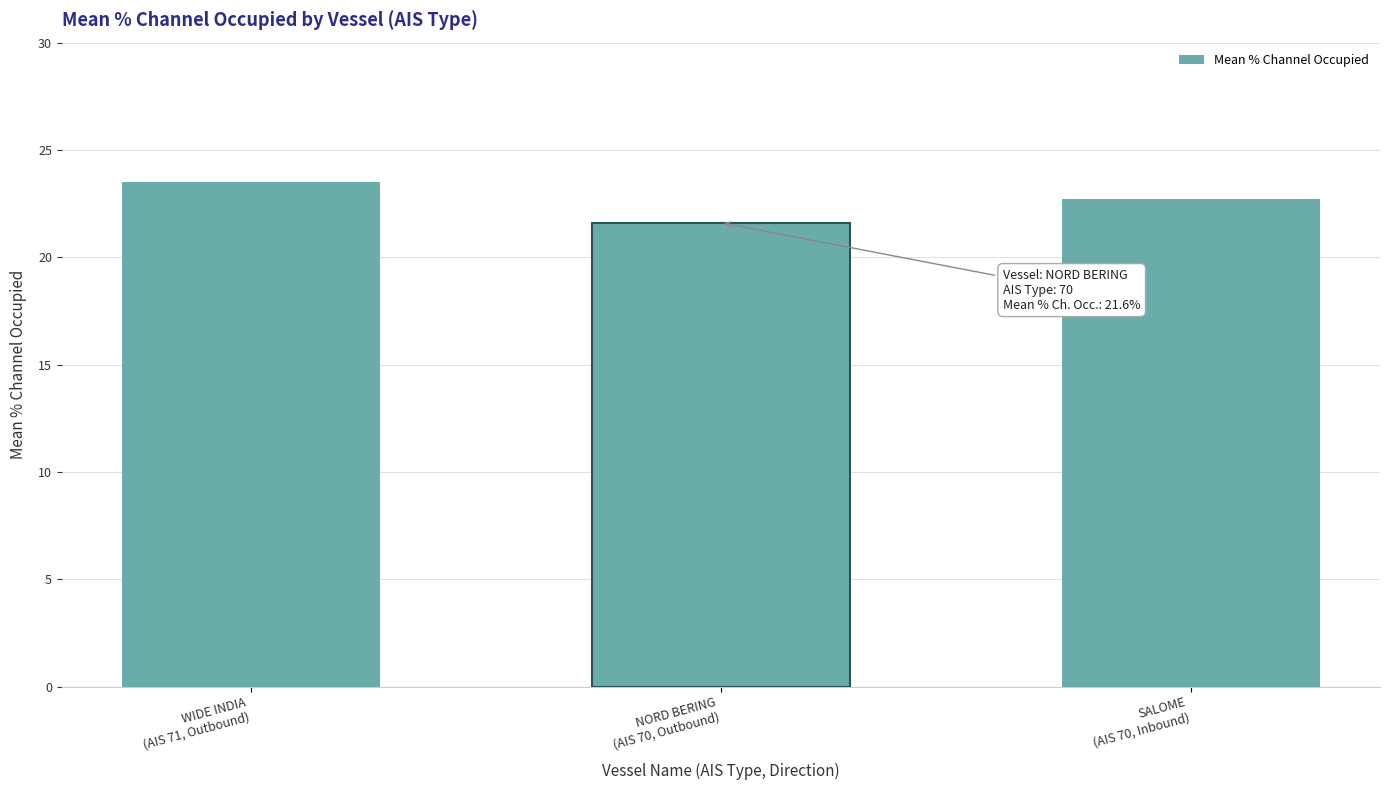

What is the average value?

22.6